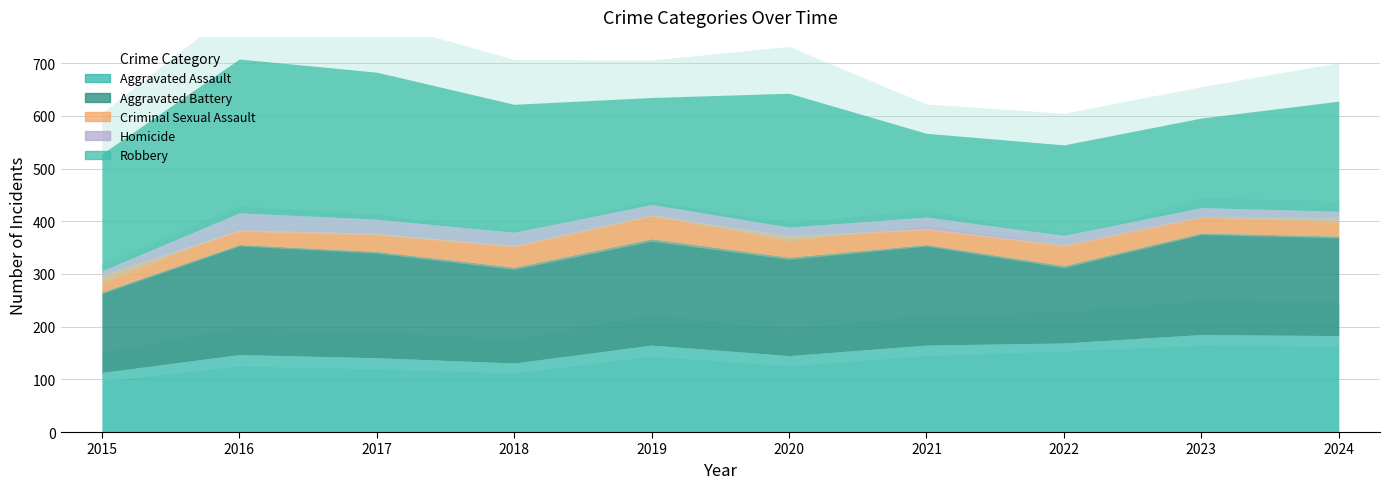

Which series has the widest spread of values?

Robbery